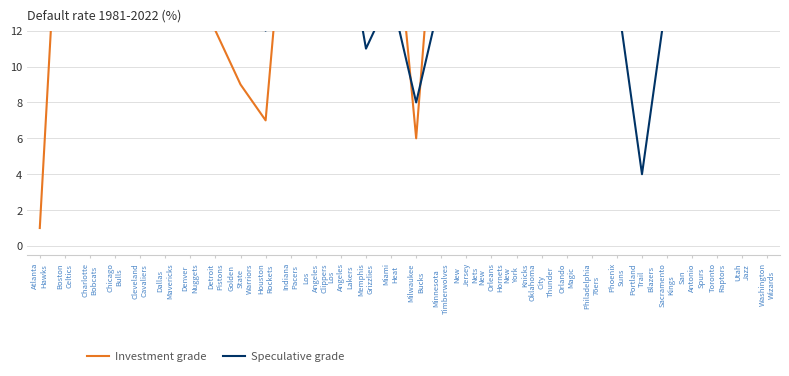

Reading right to left, list all the values displayed in this chart.

Investment grade: 26	27	17	15	15	28	26	26	20	22	20	17	15	24	6	21	13	14	25	23	7	9	12	29	18	16	22	13	26	1
Speculative grade: 24	22	29	25	14	4	14	22	26	28	18	25	20	14	8	14	11	19	26	28	12	15	13	29	13	25	17	16	17	14